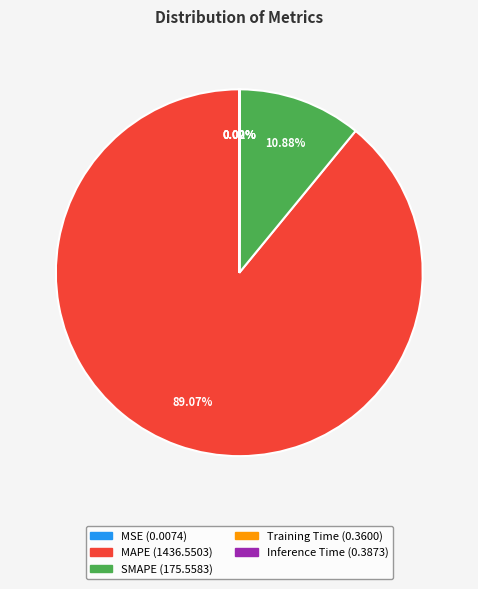

Which slice represents more than half of the pie?

MAPE